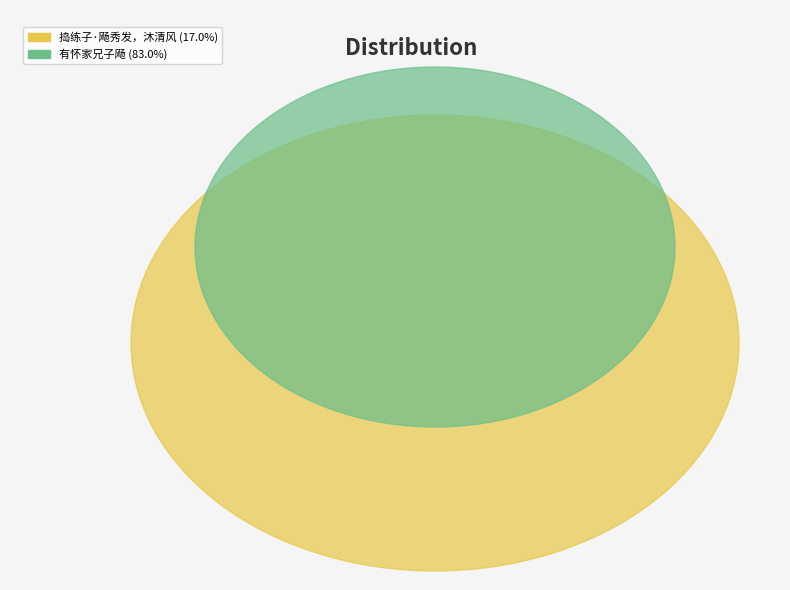

True or false: 捣练子·飏秀发，沐清风 accounts for 17% of the total.

True